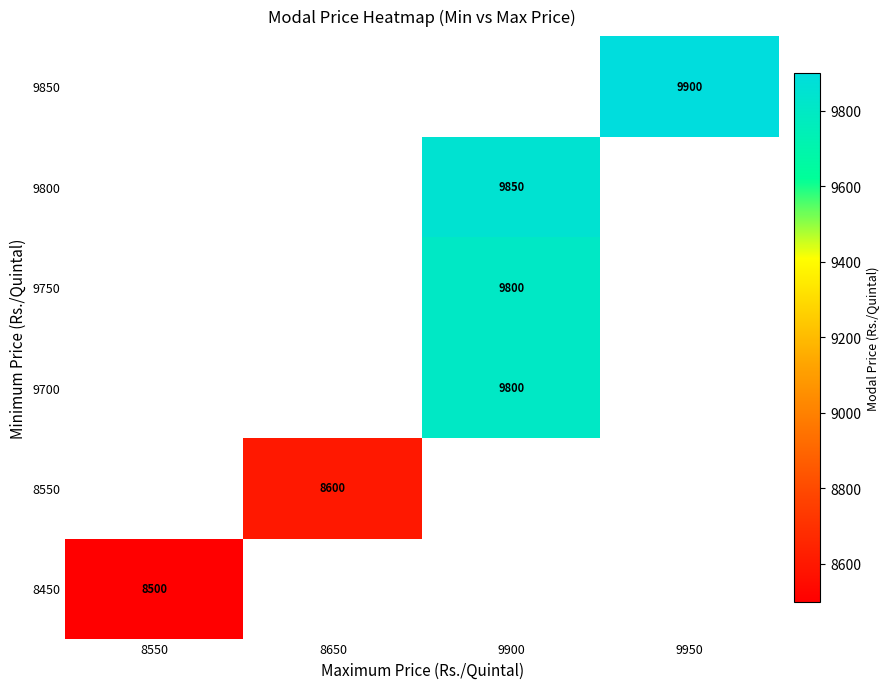

Which label corresponds to the smallest value in the chart?

8550